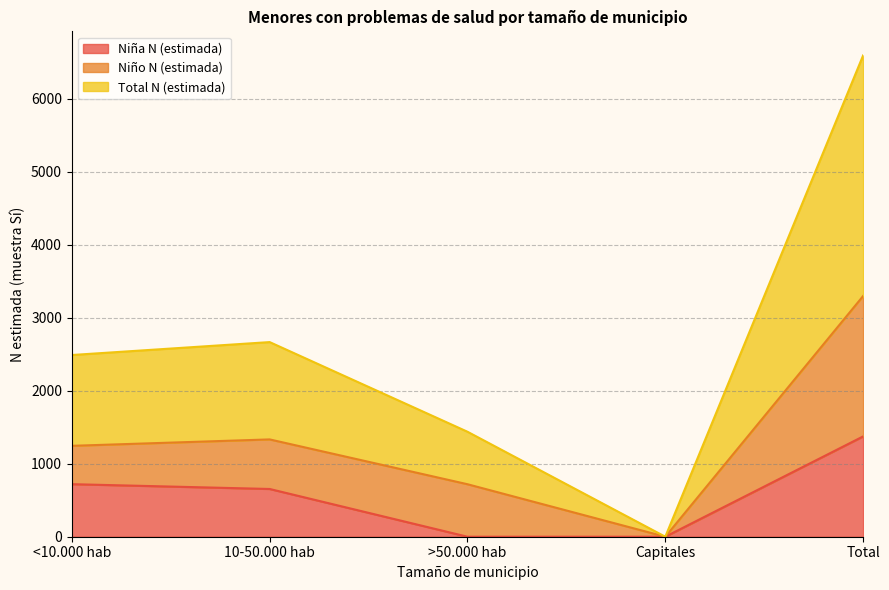

What is the label of the 2nd point from the left?

10-50.000 hab